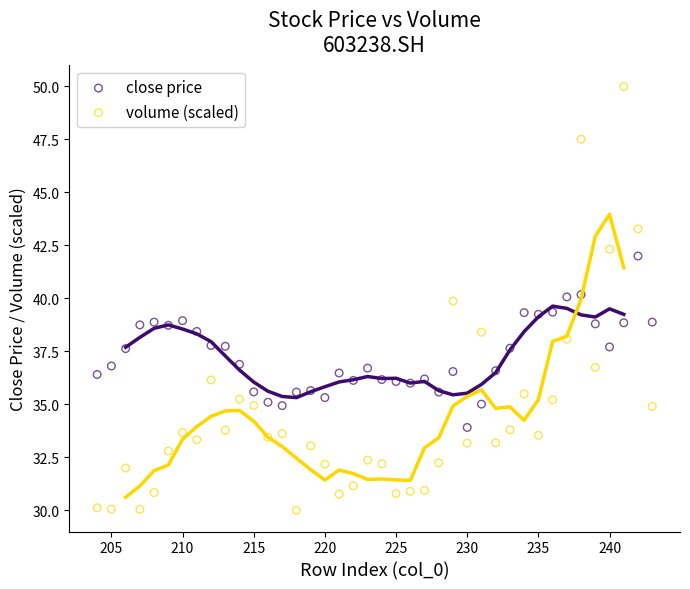

Across all data points, what is the range of Y values (max minus min)?

20.0